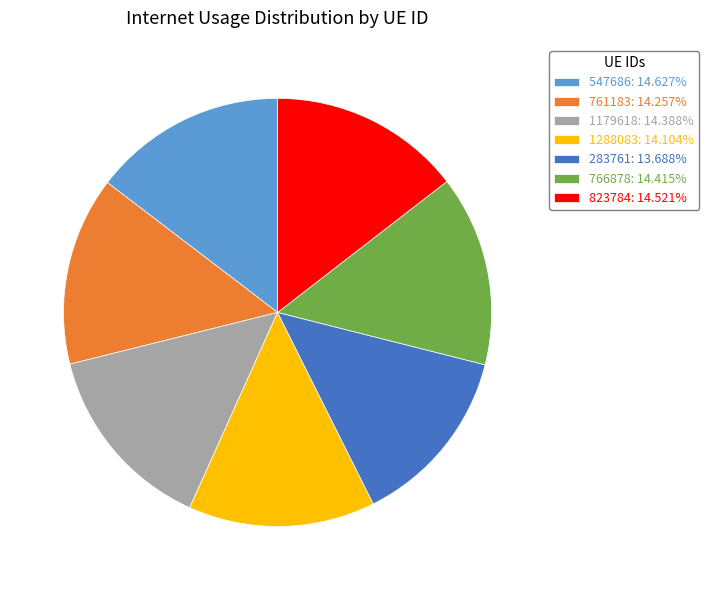

Is it true that 761183 is 14% of the pie?

True